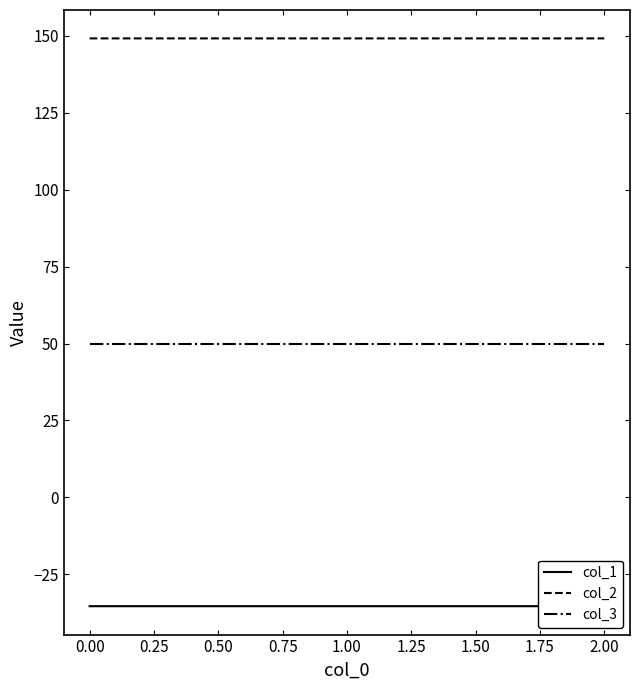

True or false: col_2 has a value of 149.2 at 0.00.

True